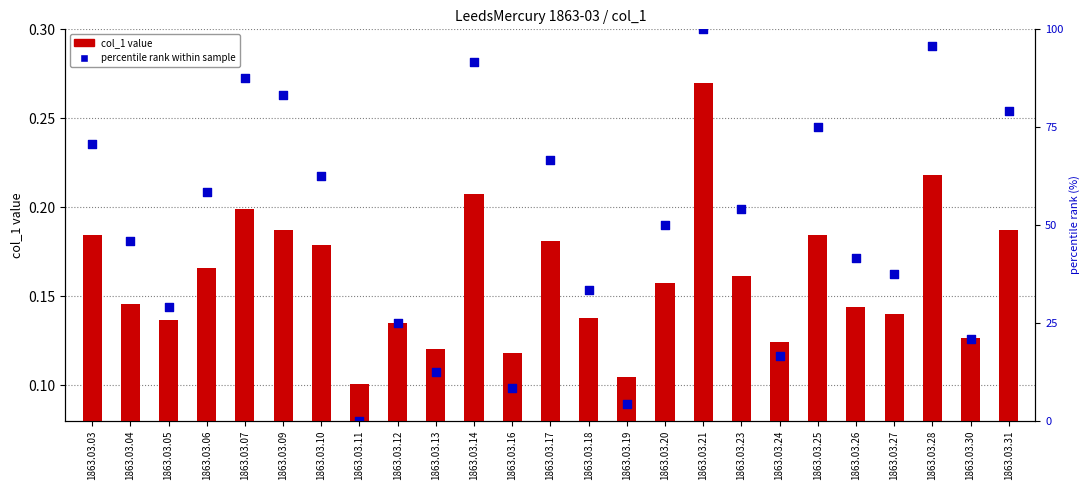

Which series reaches the minimum Y coordinate?

col_1 value